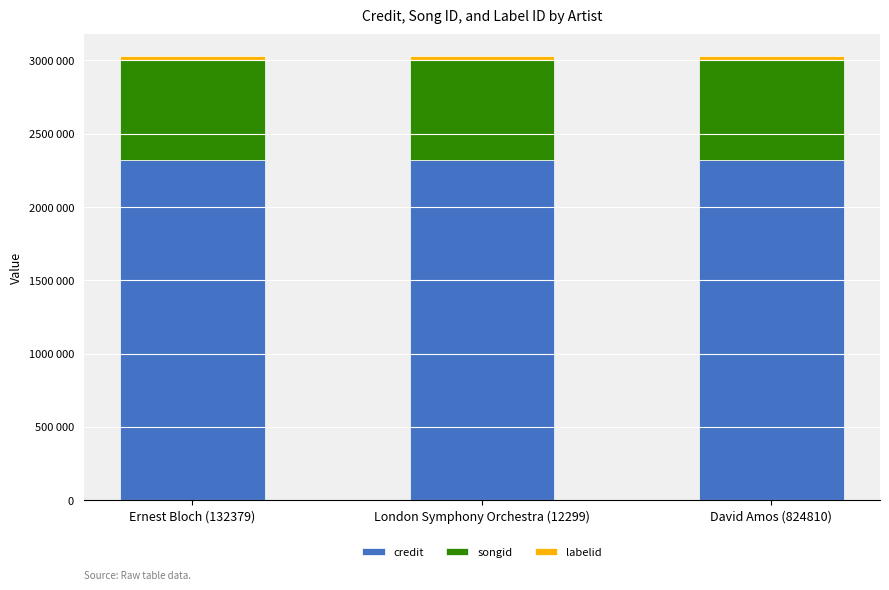

What is the total value across all series at Ernest Bloch (132379)?

3026125